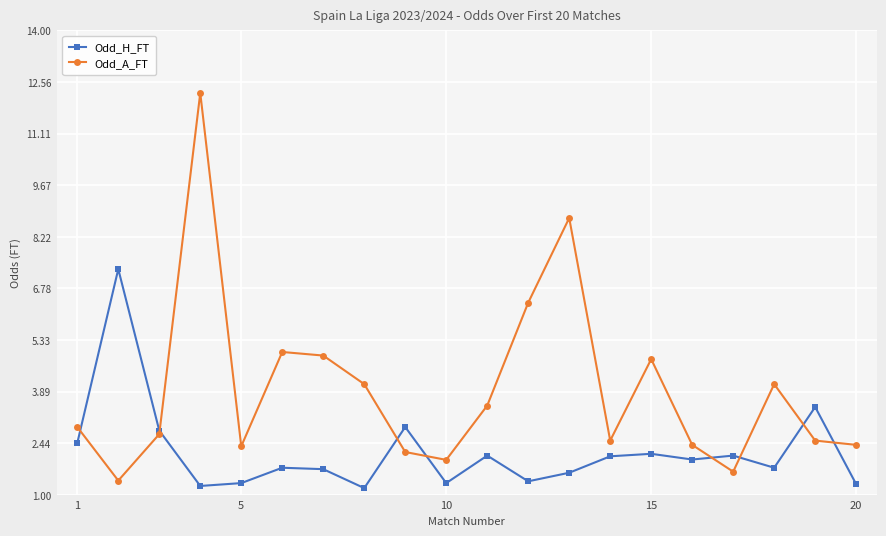

Which series has the widest spread of values?

Odd_A_FT